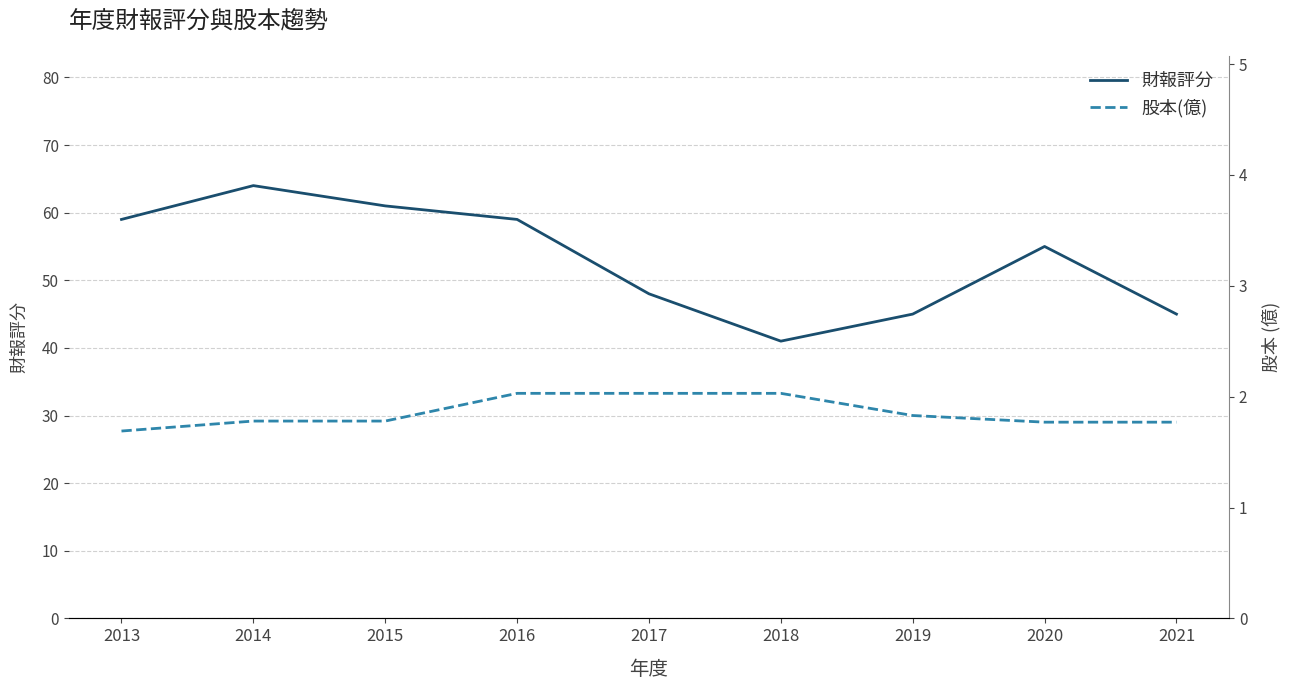

Is it true that 股本(億) equals 2.4 at 2021?

False